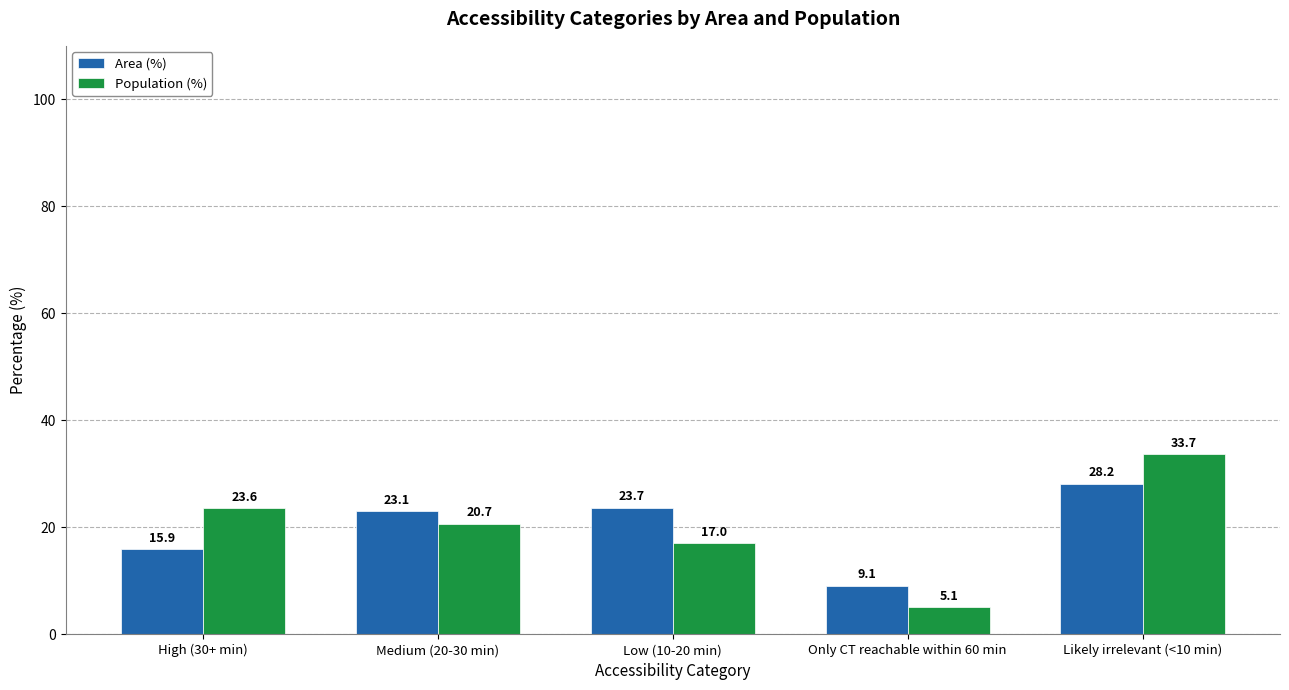

What is the label of the 5th bar from the right?

High (30+ min)